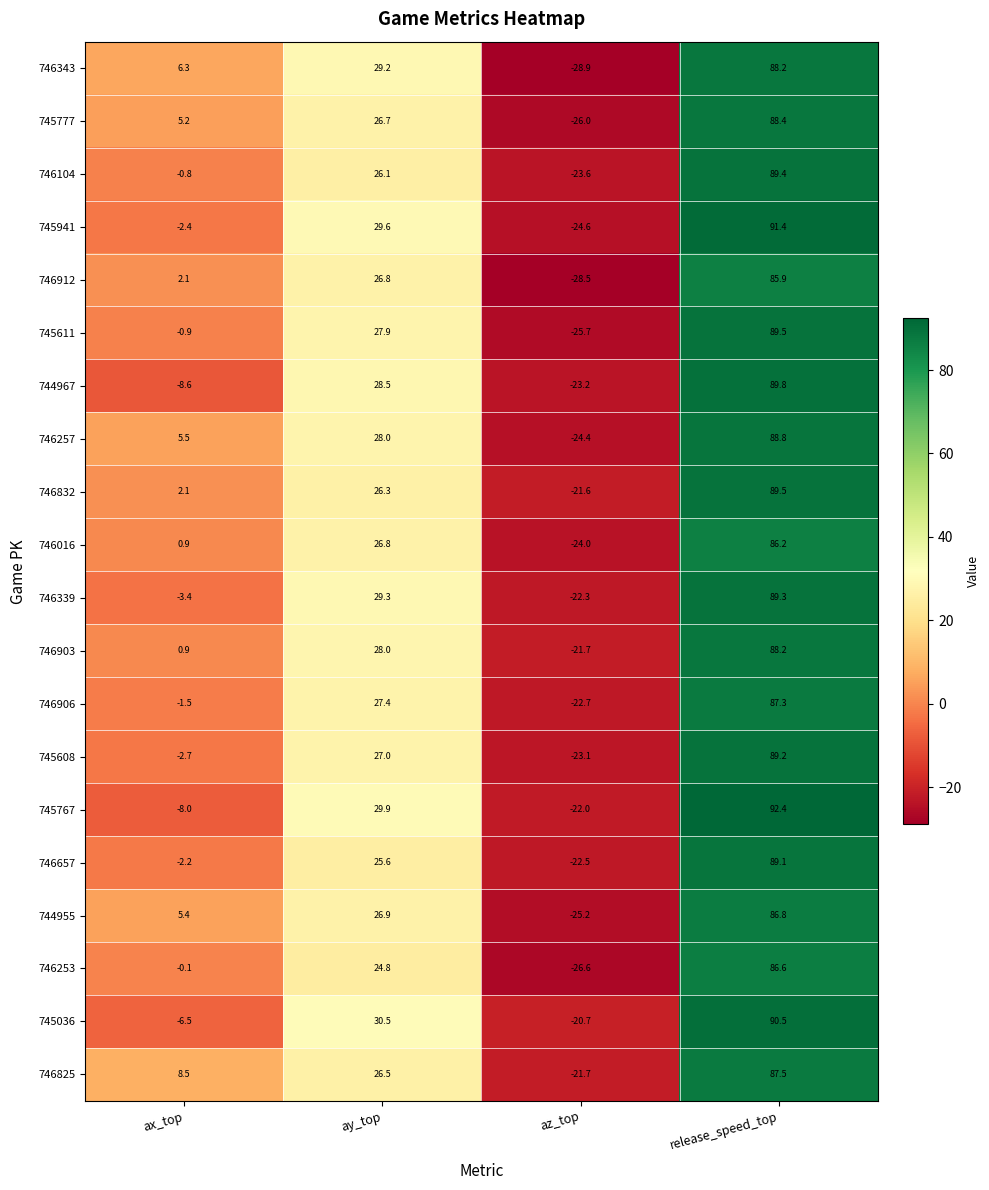

Which label corresponds to the smallest value in the chart?

az_top